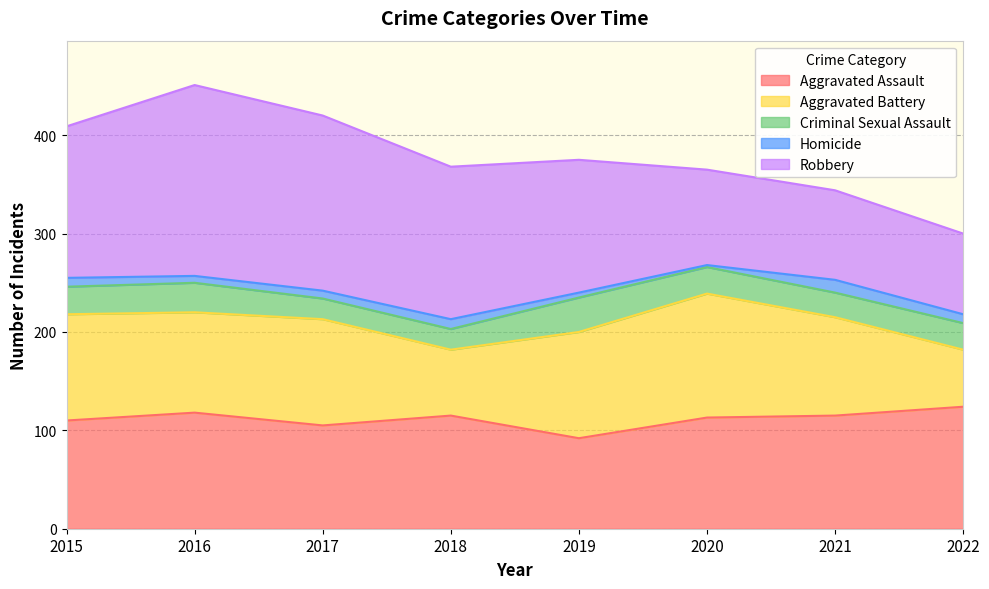

What is the highest value of the Robbery series?

194